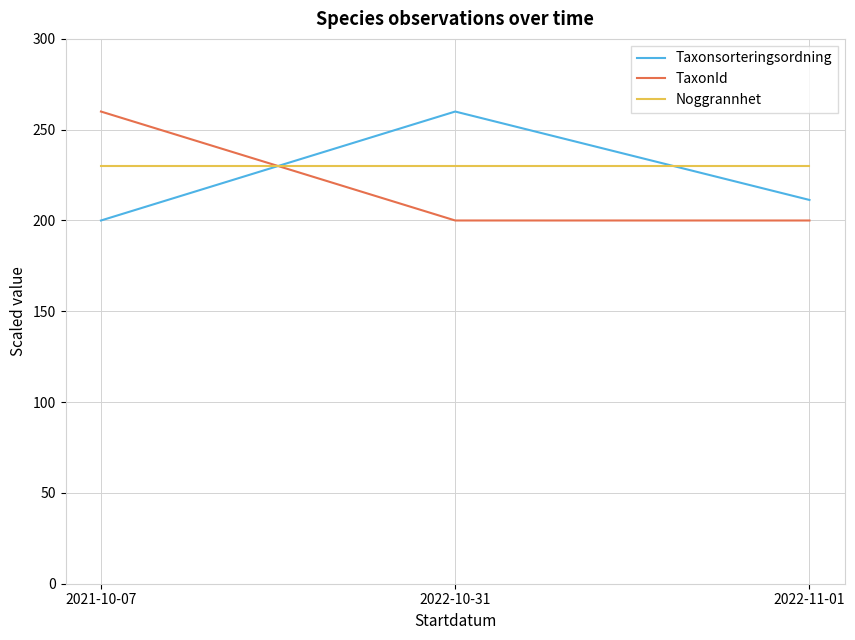

What is the sum of the Taxonsorteringsordning values at 2022-10-31 and 2021-10-07?

460.0